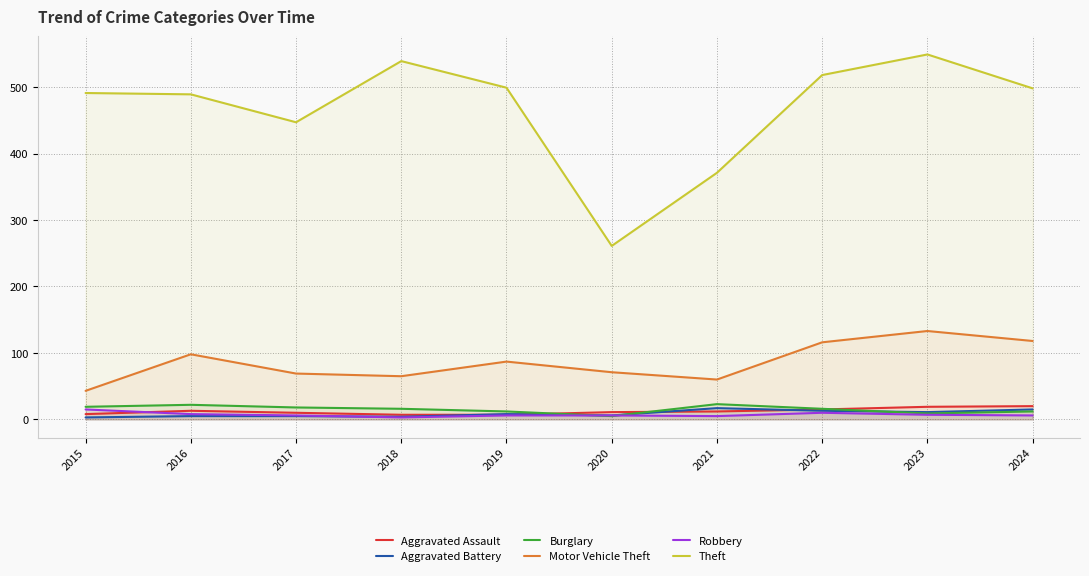

What is the value of the Aggravated Assault point at the 1st from the left?

8